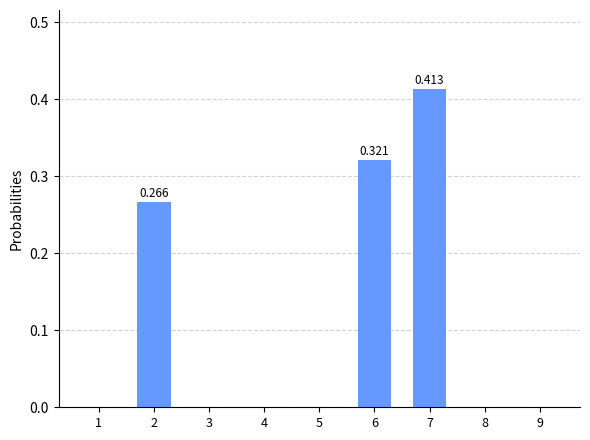

How many distinct data groups are displayed?

1